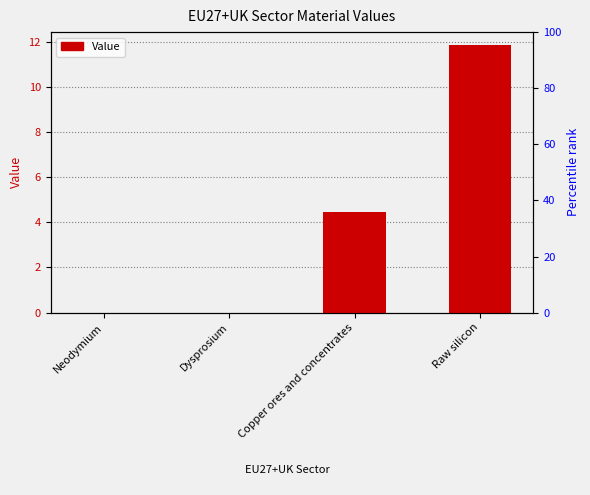

What is the value of the 3rd bar from the left?

4.4